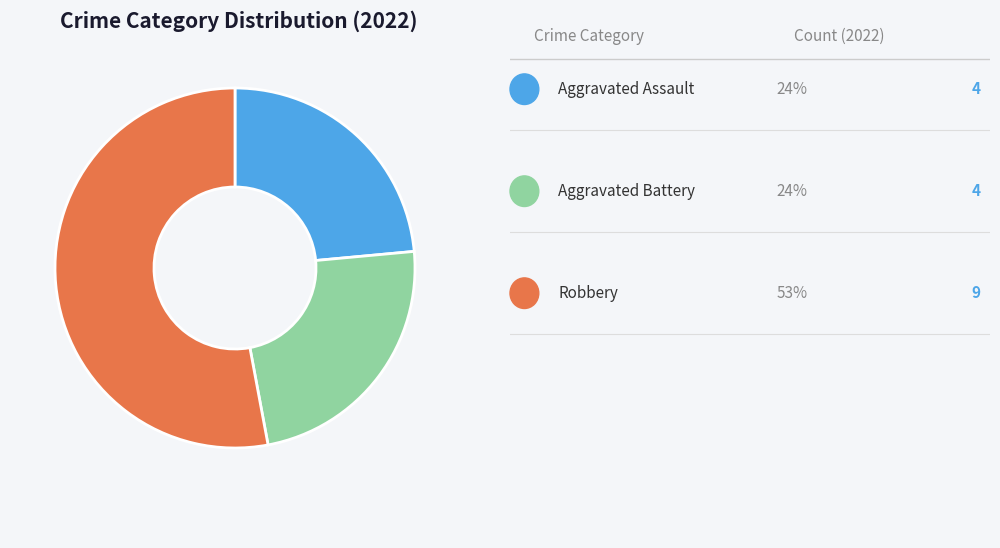

How many segments does this pie chart have?

3